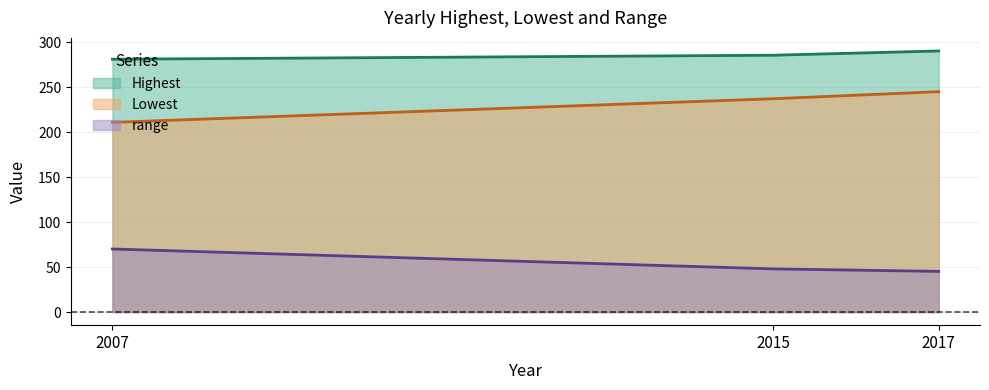

Reading left to right, list all the values displayed in this chart.

Highest: 280.9	285.3	290.1
Lowest: 210.8	237.0	244.8
range: 70.1	48.0	45.2